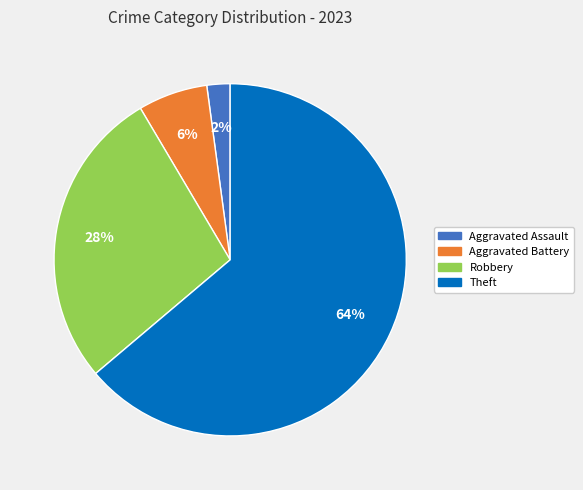

To the nearest percent, what is the average slice percentage?

25%